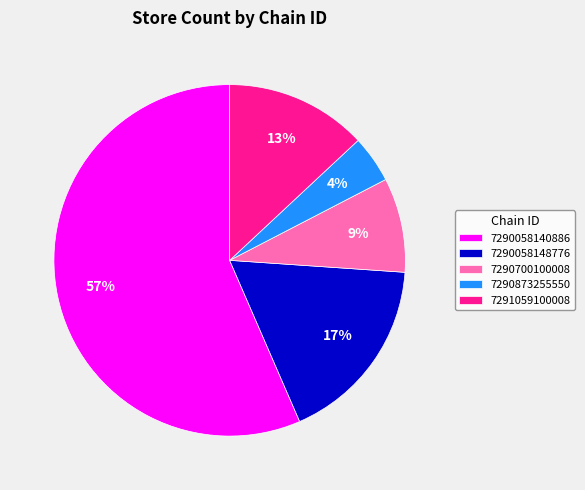

Do 7290873255550 and 7290700100008 together represent more than half of the pie?

No